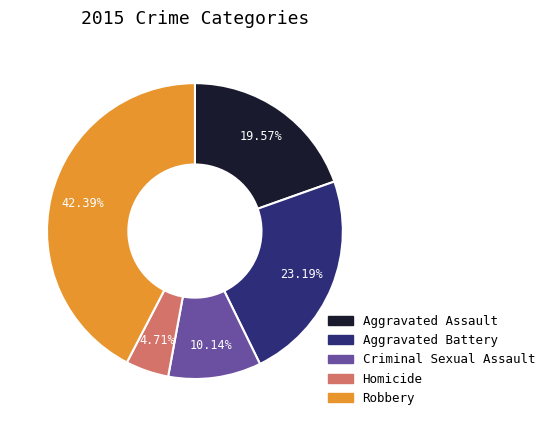

Is it true that Criminal Sexual Assault is 20% of the pie?

False